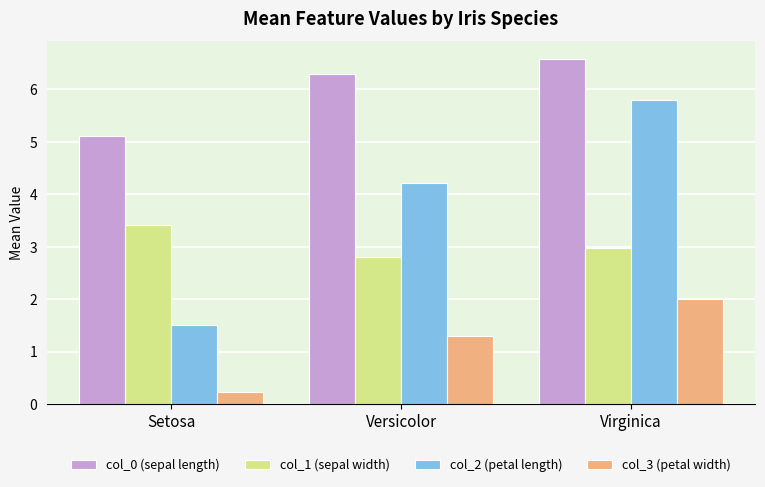

True or false: col_2 (petal length) has a value of 5.8 at Virginica.

True